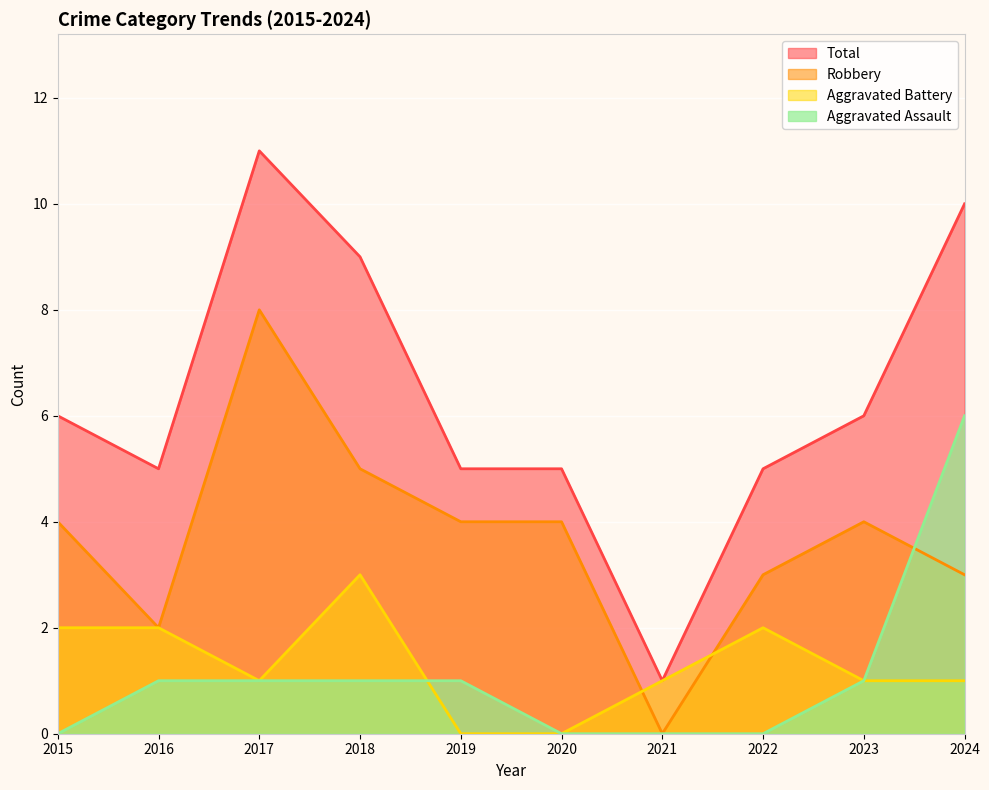

At which category is the sum across all series the highest?

2017